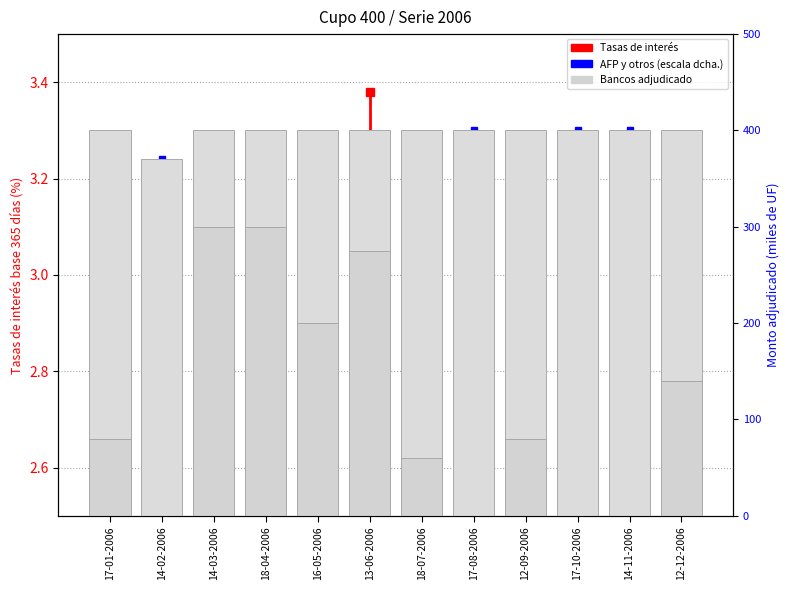

How many data points in Monto adjudicado bancos are above 80?

5